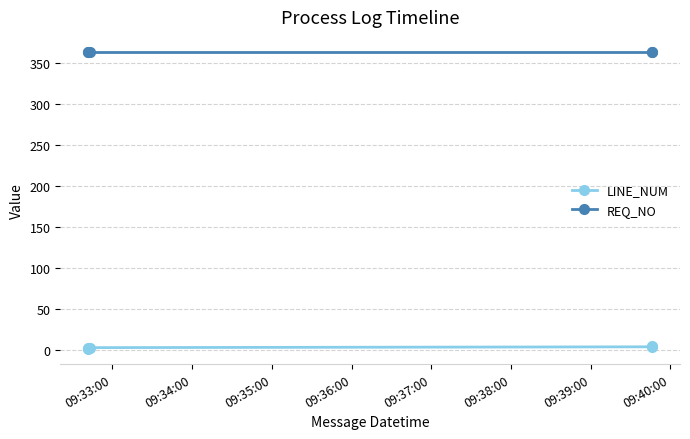

What is the maximum value for REQ_NO?

364